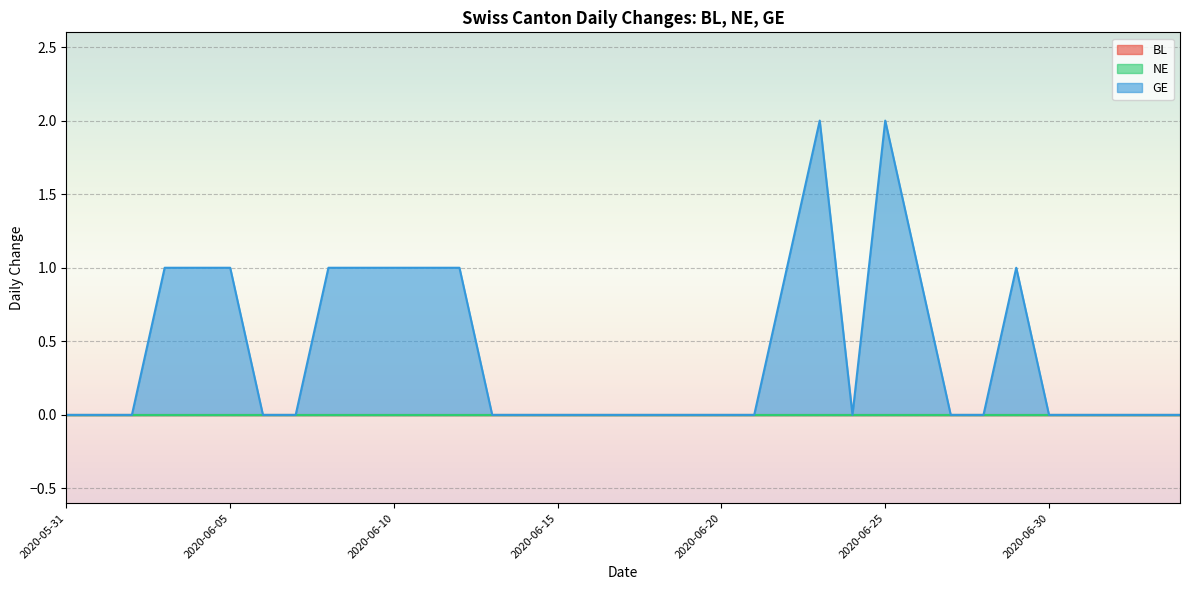

What is the label of the 27th point from the left?

2020-06-26